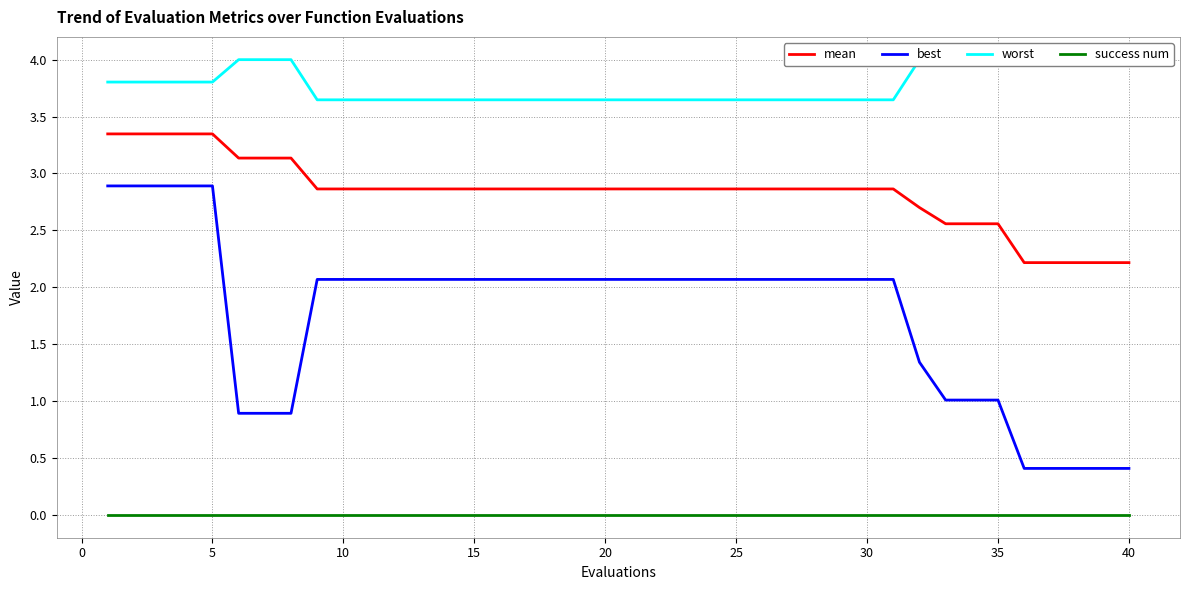

Which series has the widest spread of values?

best